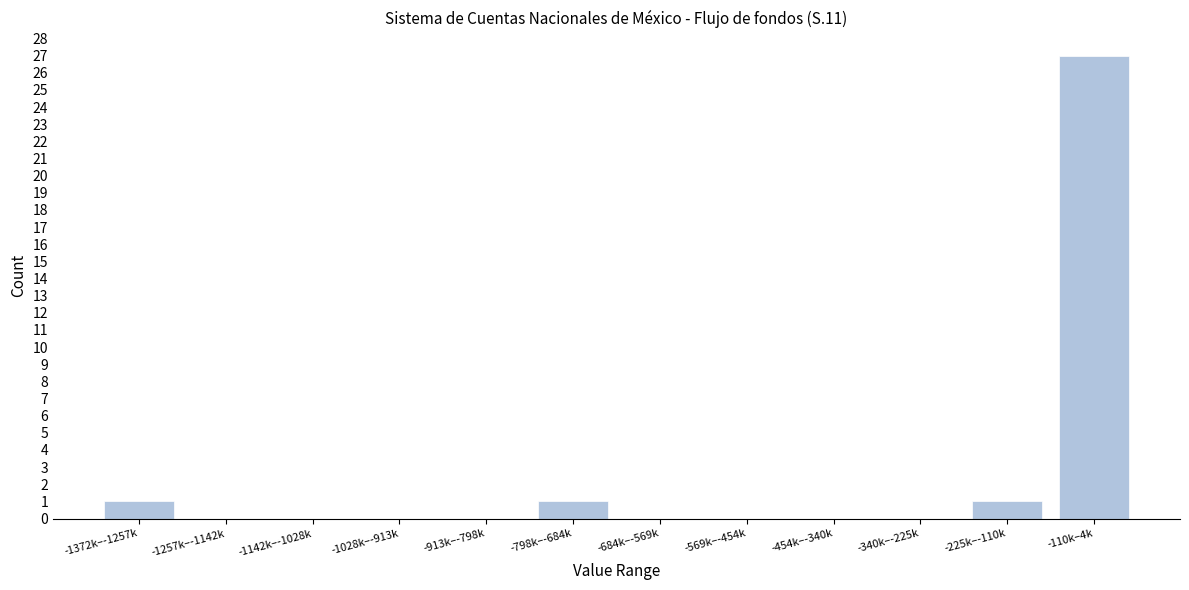

Reading left to right, what are all the values shown in this chart?

-1372k–-1257k=1	-1257k–-1142k=0	-1142k–-1028k=0	-1028k–-913k=0	-913k–-798k=0	-798k–-684k=1	-684k–-569k=0	-569k–-454k=0	-454k–-340k=0	-340k–-225k=0	-225k–-110k=1	-110k–4k=27